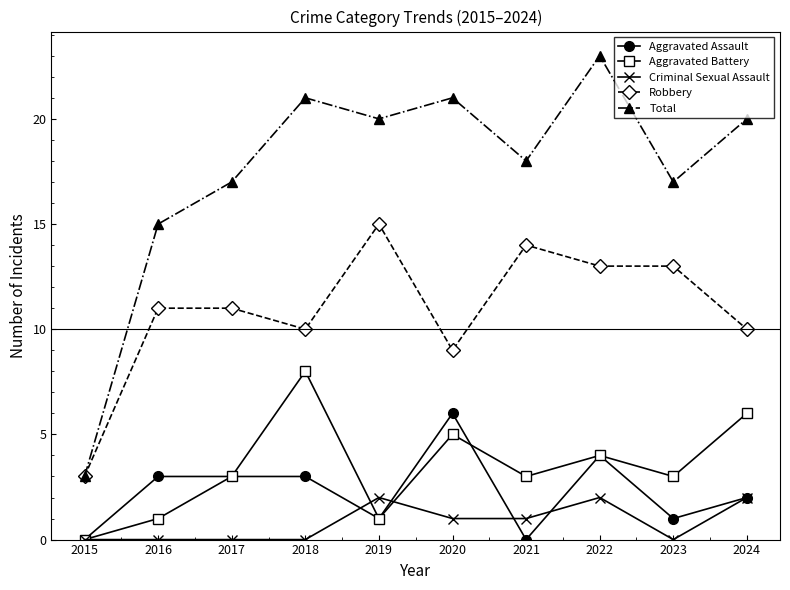

Is it true that Criminal Sexual Assault equals 0 at 2018?

True